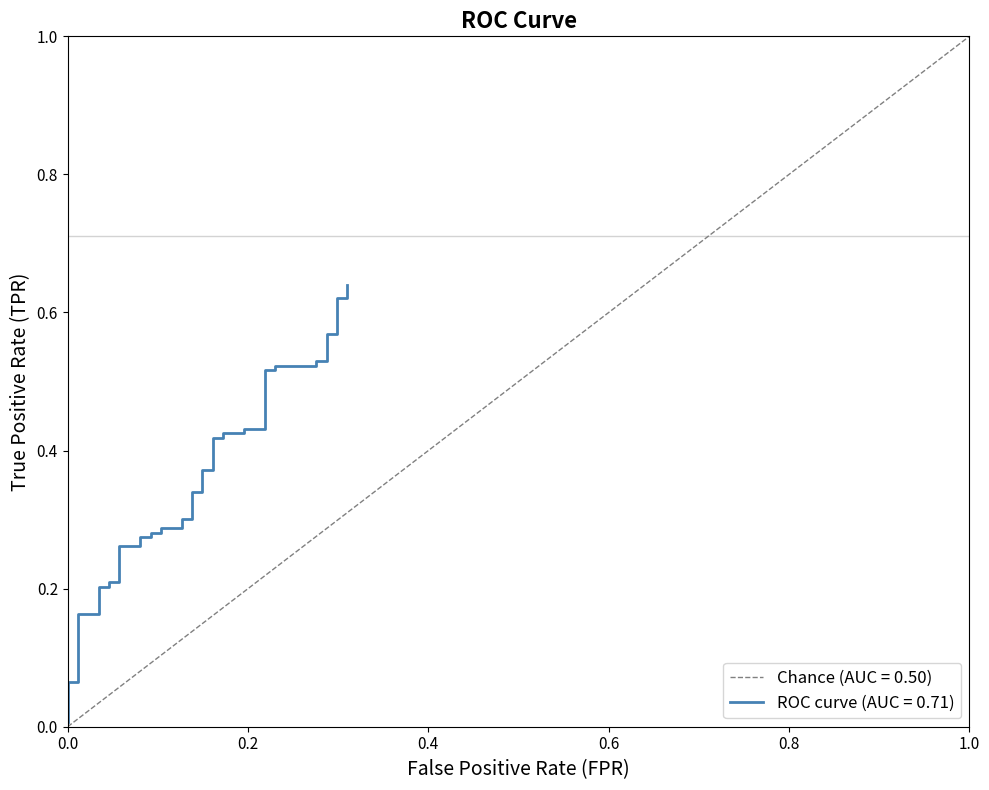

What is the average value?

0.4